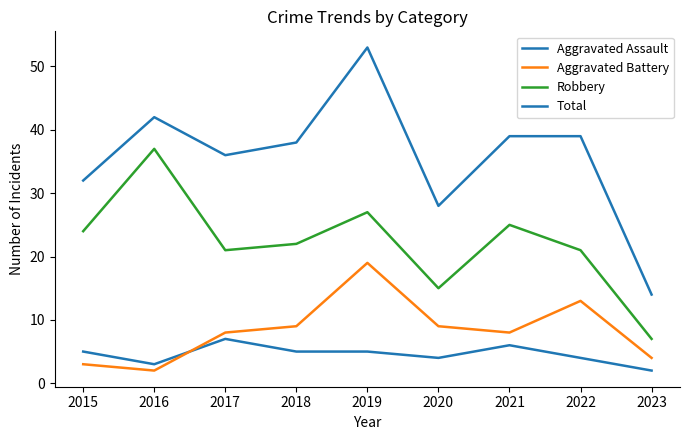

True or false: Total and Aggravated Battery intersect in this chart.

False